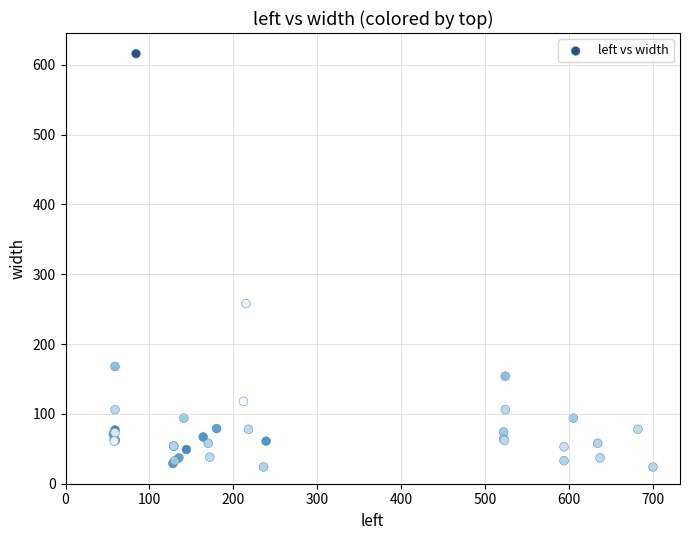

What Y value in the scatter plot is closest to 320?

258